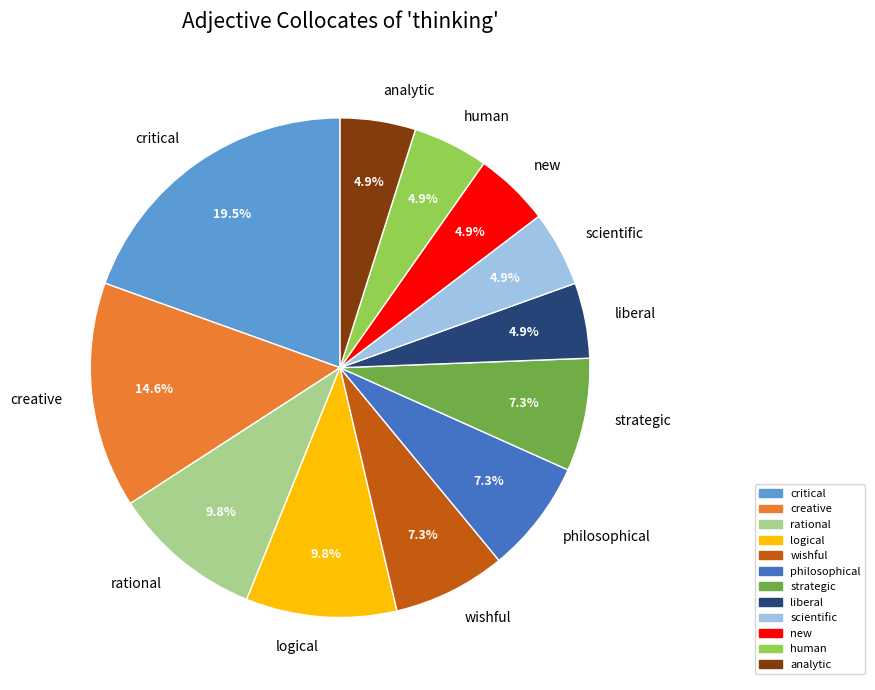

To the nearest percent, what portion does rational represent?

10%